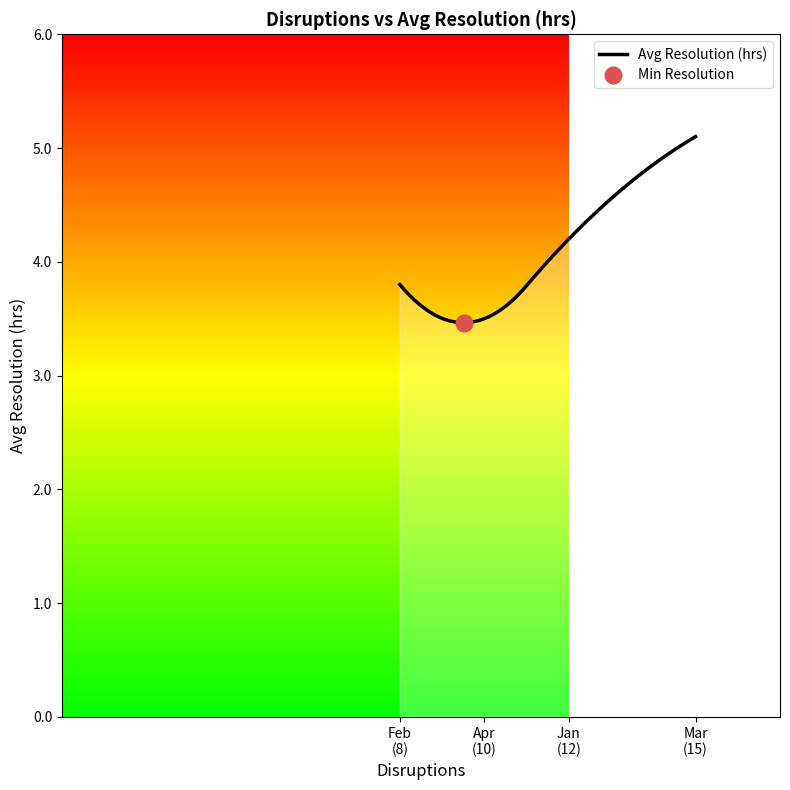

True or false: the data has more than 1 interior local peaks.

False